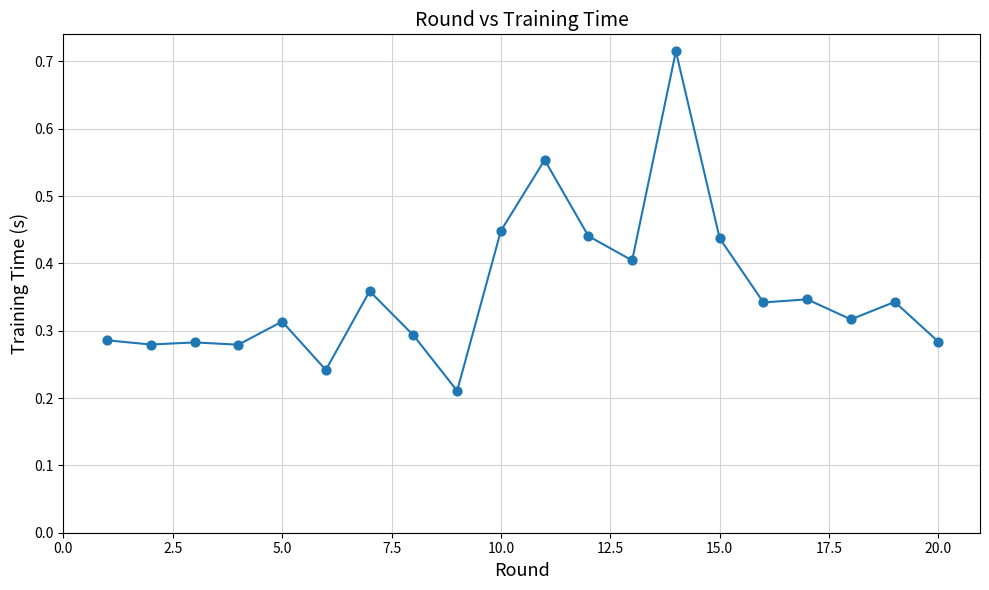

What is the difference between the maximum and minimum values?

0.5